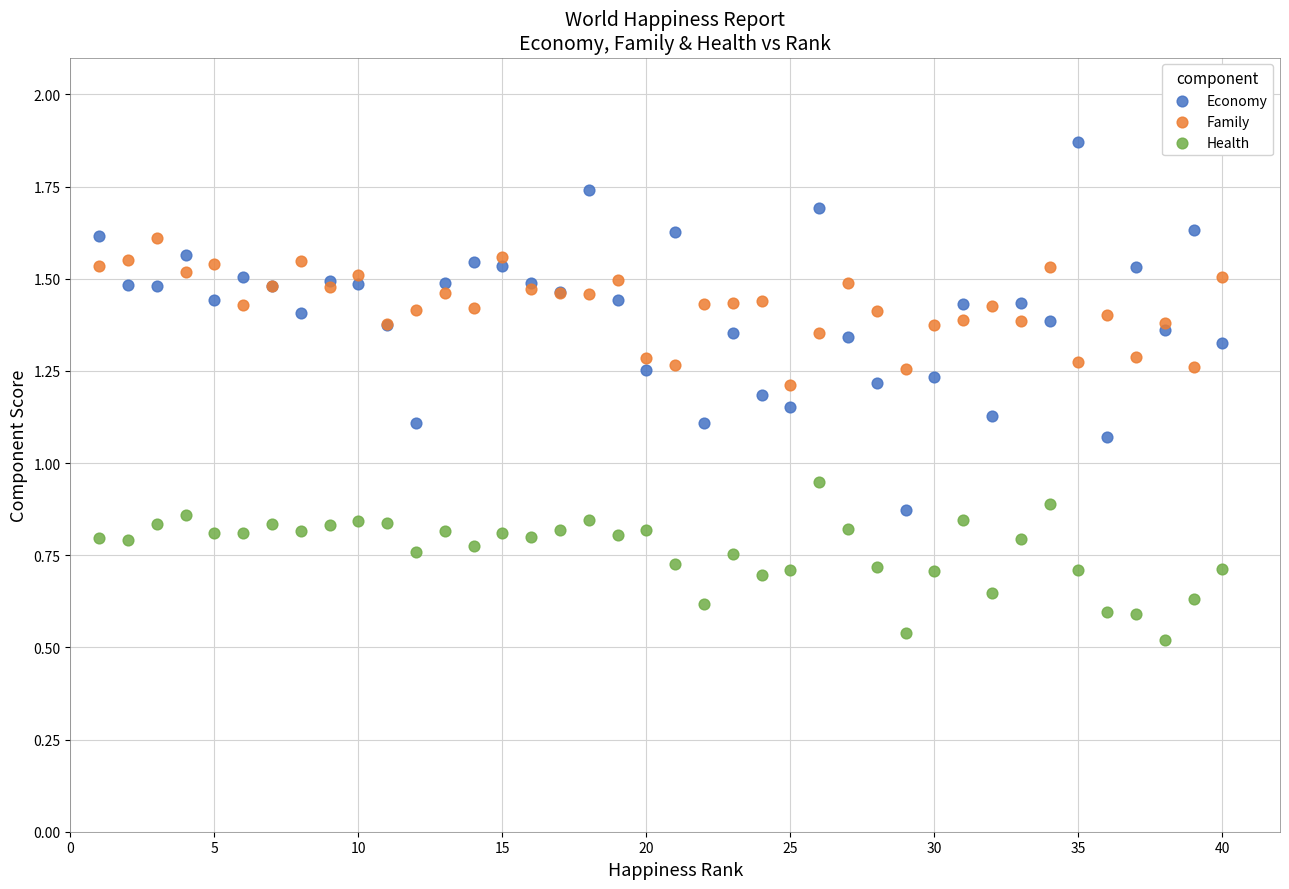

What is the X range (max minus min) for the scatter plot?

39.0